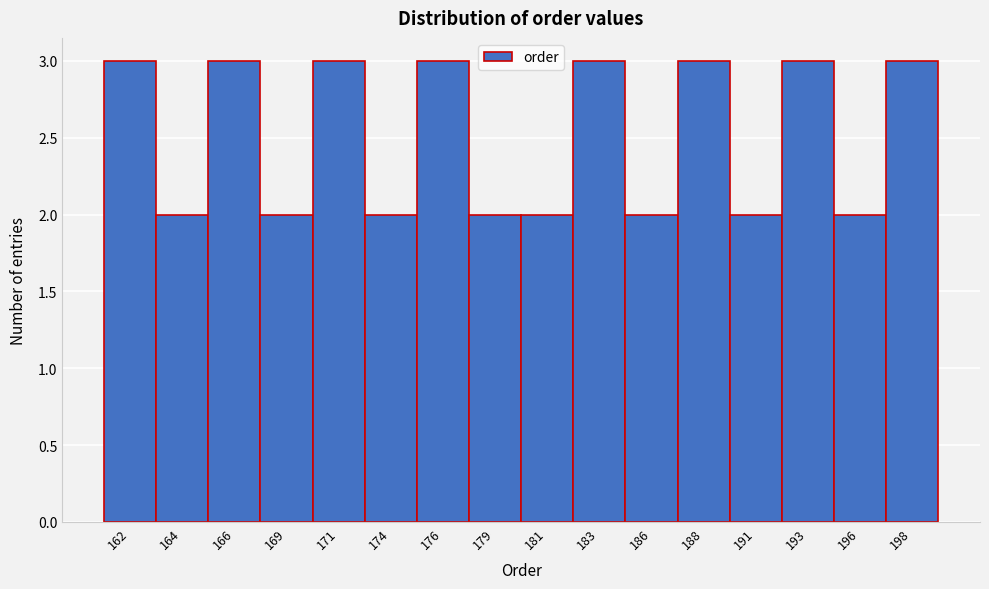

Reading left to right, transcribe all the data shown in this chart.

162=3	164=2	166=3	169=2	171=3	174=2	176=3	179=2	181=2	183=3	186=2	188=3	191=2	193=3	196=2	198=3